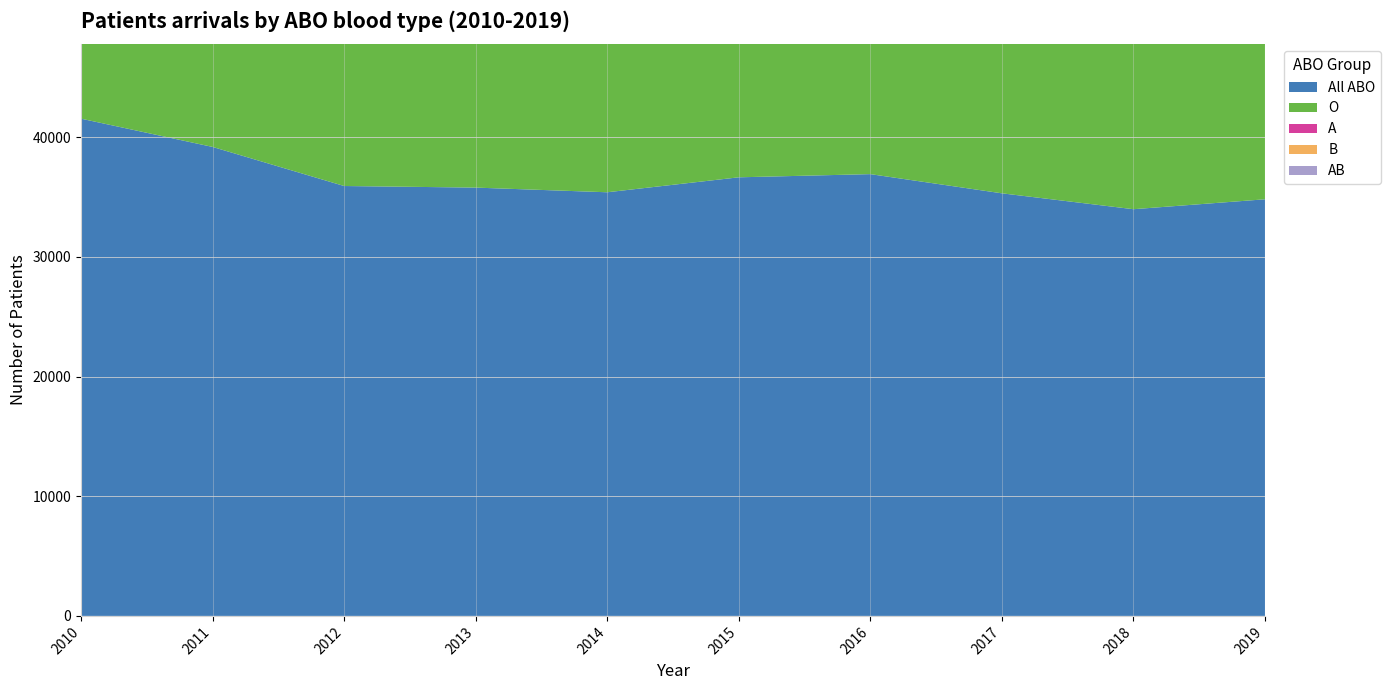

Reading left to right, extract all data points from this chart.

All ABO: 2010=41550	2011=39189	2012=35923	2013=35790	2014=35400	2015=36650	2016=36916	2017=35313	2018=33985	2019=34813
O: 2010=20349	2011=19156	2012=17360	2013=17649	2014=17162	2015=17812	2016=17871	2017=17191	2018=16433	2019=16872
A: 2010=13458	2011=12615	2012=11822	2013=11609	2014=11594	2015=11964	2016=12090	2017=11591	2018=11379	2019=11515
B: 2010=6151	2011=5914	2012=5353	2013=5236	2014=5256	2015=5485	2016=5579	2017=5170	2018=4897	2019=5050
AB: 2010=1592	2011=1504	2012=1388	2013=1296	2014=1388	2015=1389	2016=1376	2017=1361	2018=1276	2019=1376